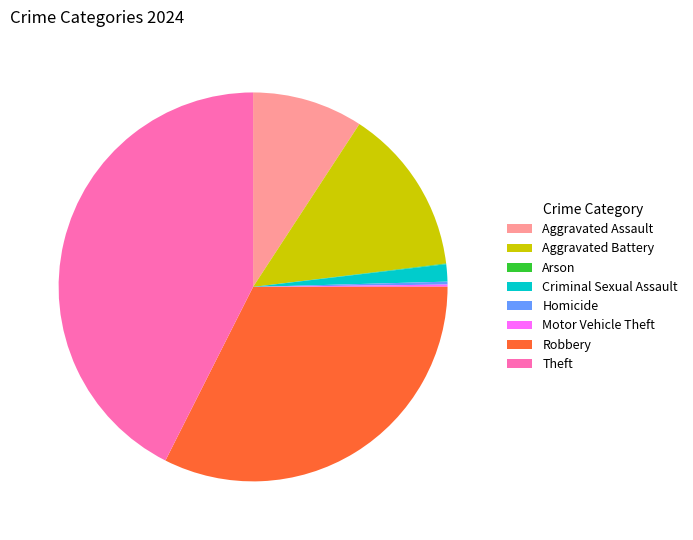

True or false: Robbery accounts for 24% of the total.

False